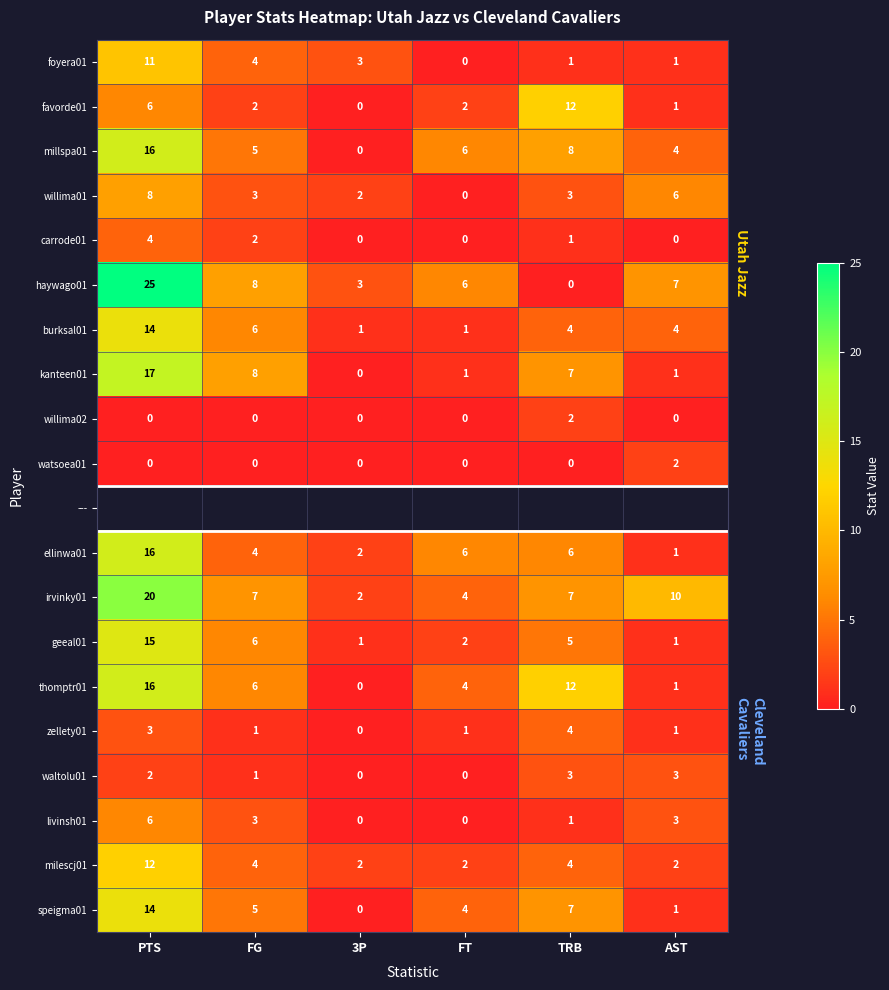

Is the value of willima02 at AST greater than the value of ellinwa01 at PTS?

No